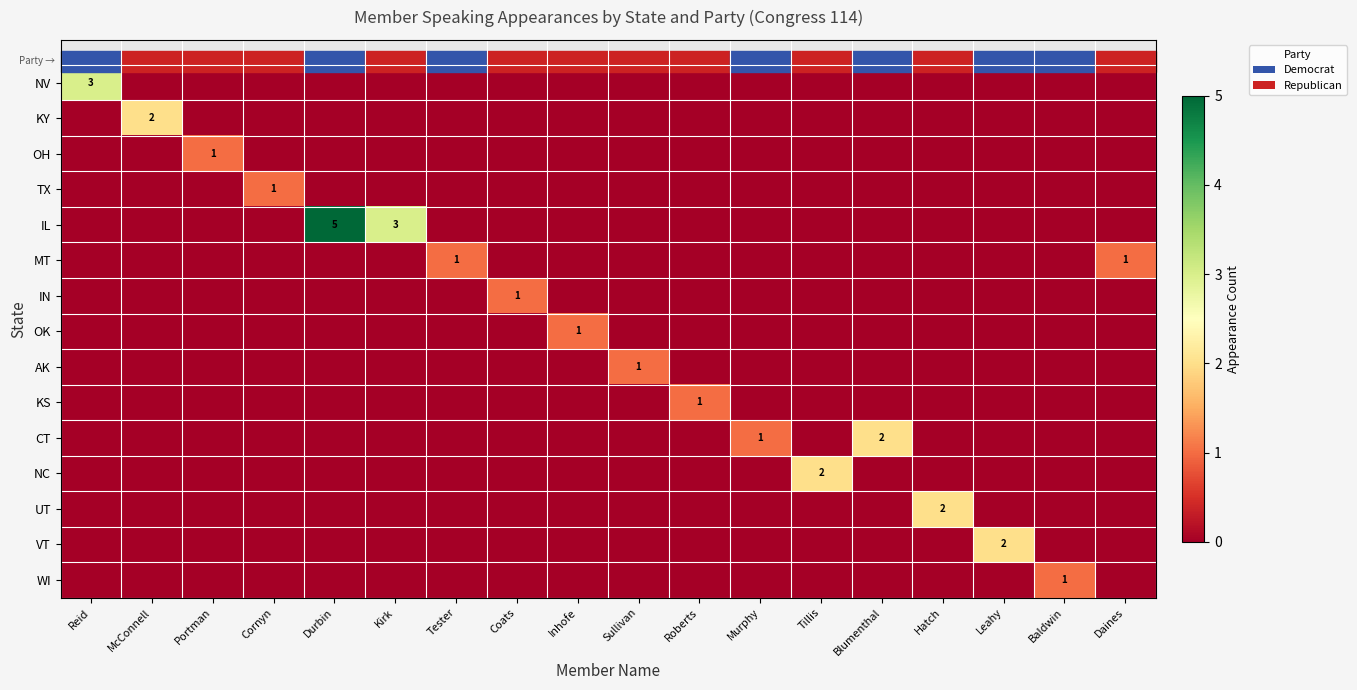

True or false: OK has a value of 1 at Inhofe.

True